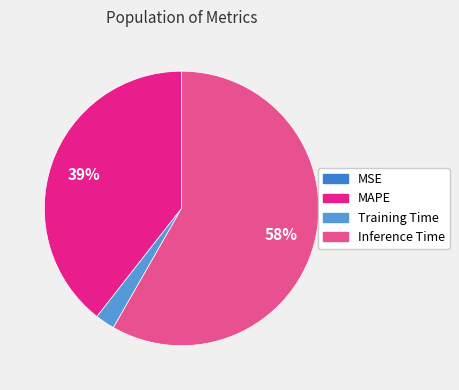

What is the change in value from Training Time to Inference Time?

+0.9